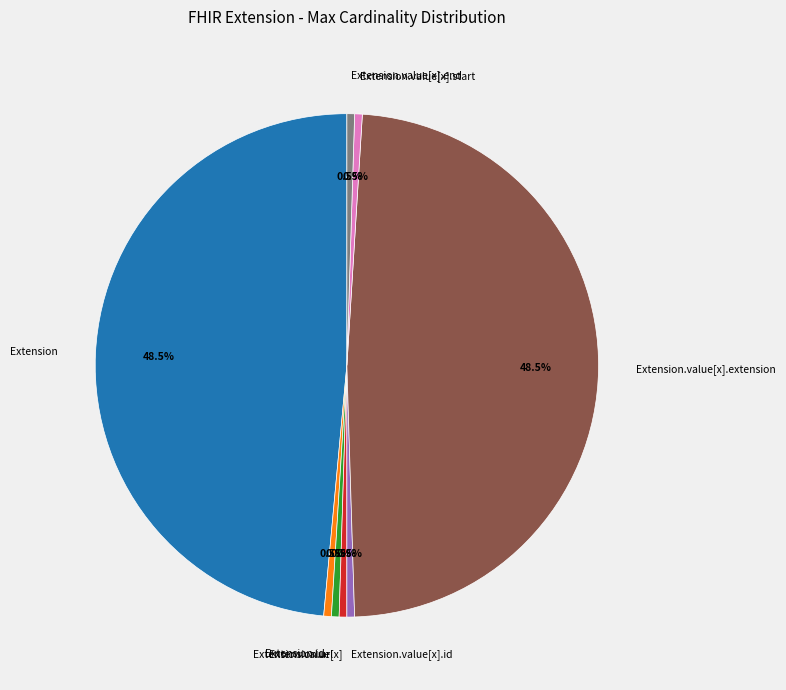

Between Extension and Extension.id, which is larger?

Extension